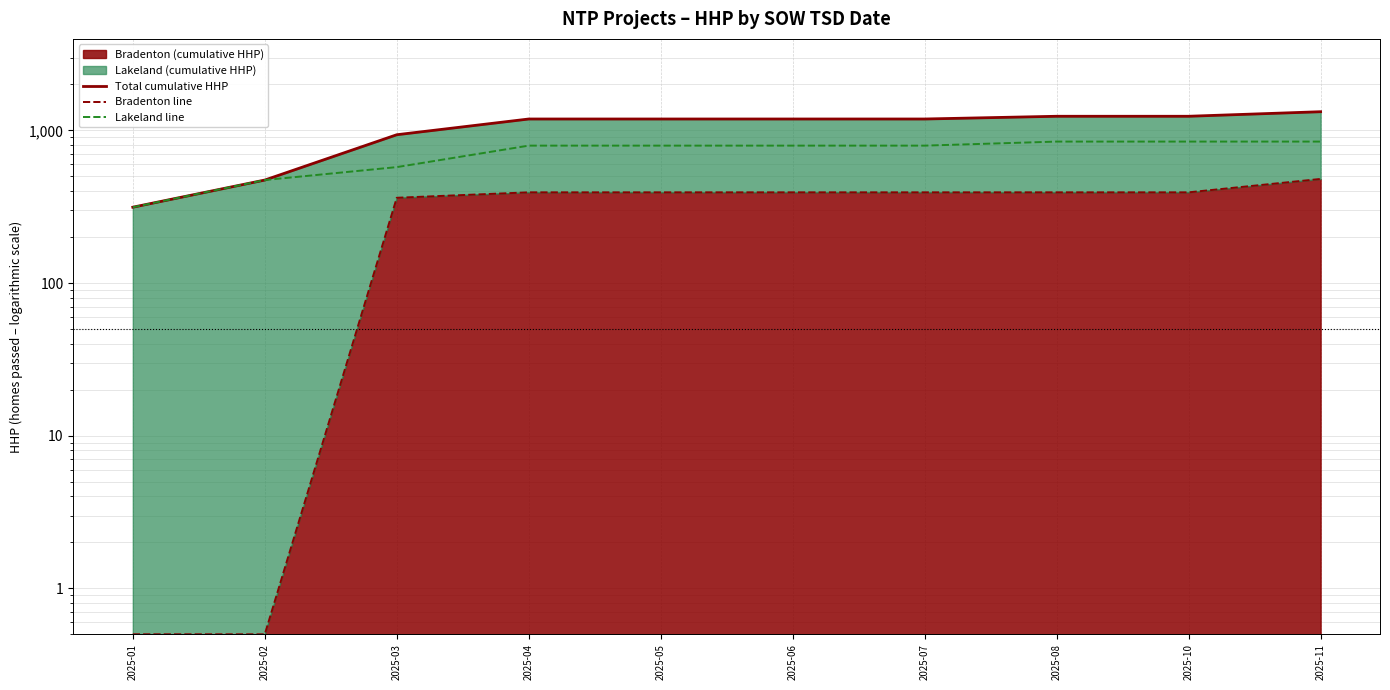

Reading right to left, extract all data points from this chart.

Total cumulative HHP: 2025-11=1326.0	2025-10=1238.0	2025-08=1238.0	2025-07=1188.0	2025-06=1188.0	2025-05=1188.0	2025-04=1188.0	2025-03=937.0	2025-02=473.0	2025-01=314.0
Bradenton line: 2025-11=481.0	2025-10=393.0	2025-08=393.0	2025-07=393.0	2025-06=393.0	2025-05=393.0	2025-04=393.0	2025-03=362.0	2025-02=0.5	2025-01=0.5
Lakeland line: 2025-11=845.0	2025-10=845.0	2025-08=845.0	2025-07=795.0	2025-06=795.0	2025-05=795.0	2025-04=795.0	2025-03=575.0	2025-02=473.0	2025-01=314.0